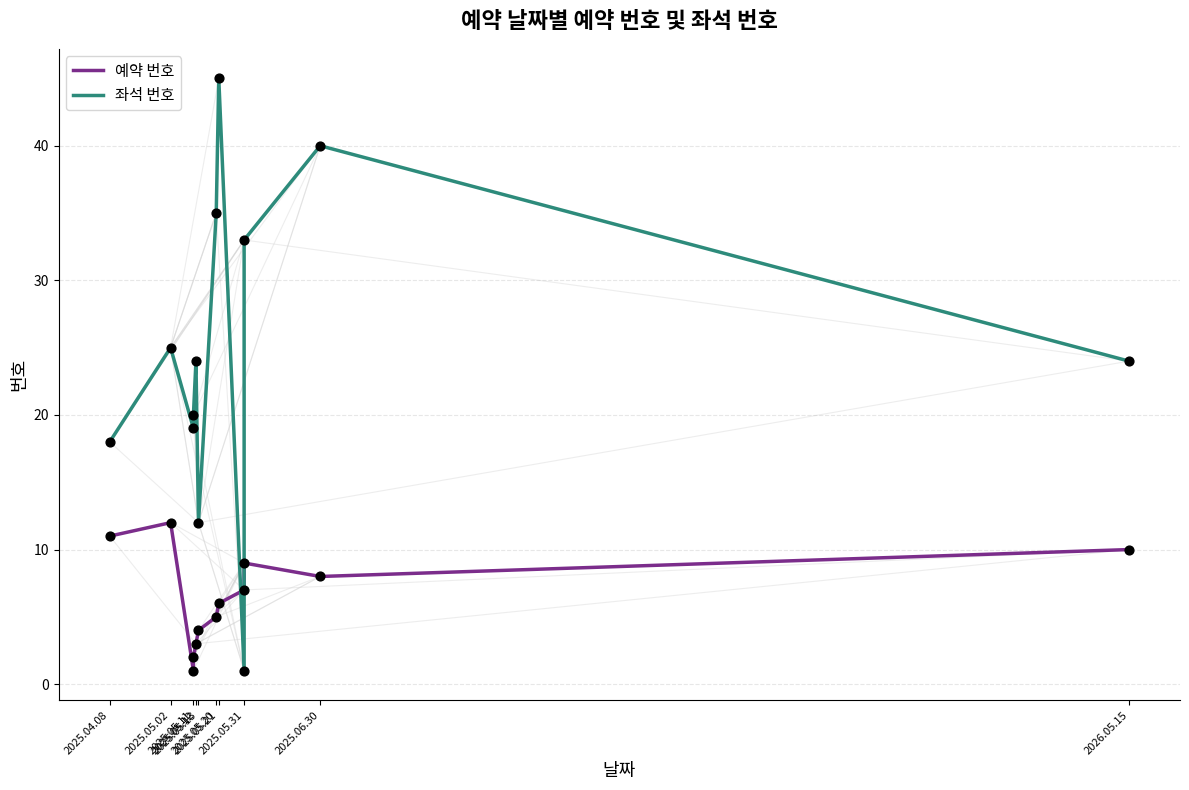

Which series has the largest total across all categories?

좌석 번호